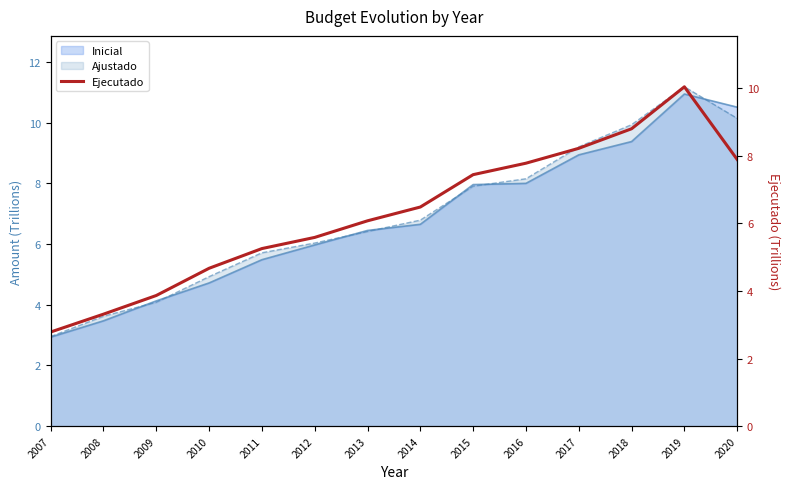

Reading left to right, list all the values displayed in this chart.

2007=2.8	2008=3.3	2009=3.9	2010=4.7	2011=5.3	2012=5.6	2013=6.1	2014=6.5	2015=7.4	2016=7.8	2017=8.2	2018=8.8	2019=10.0	2020=7.9